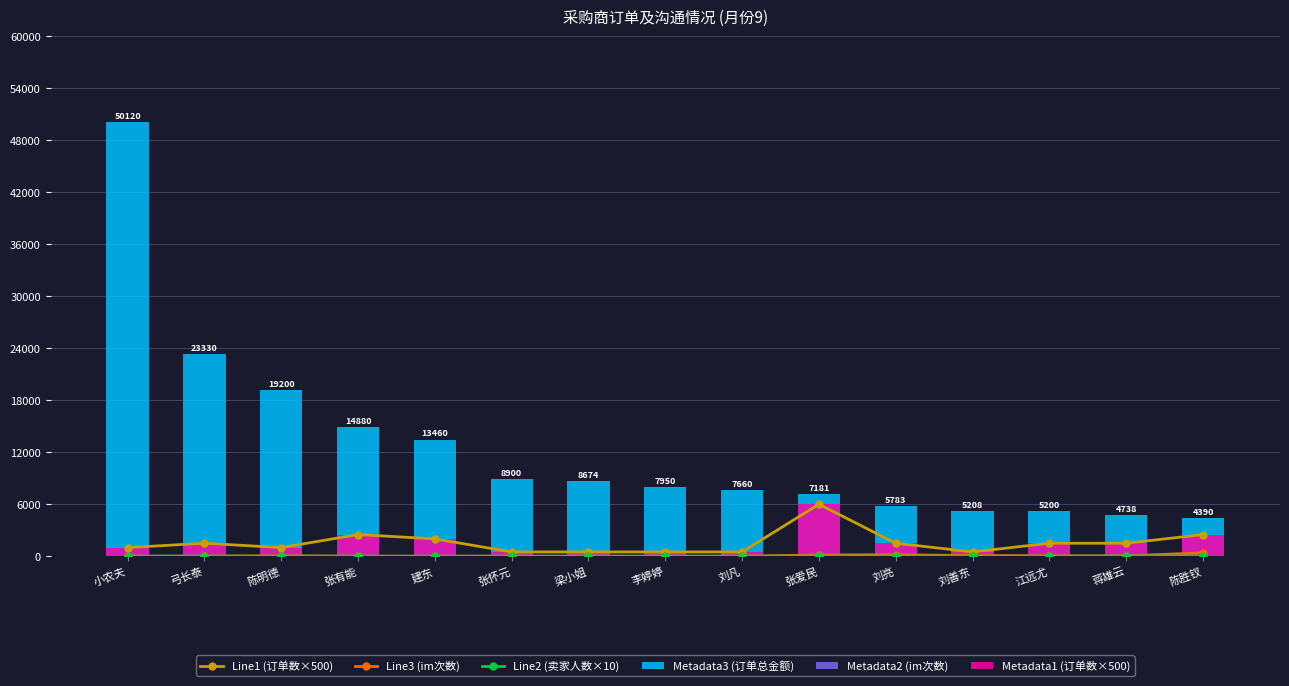

How many values in Metadata2 (im次数) are above zero?

11